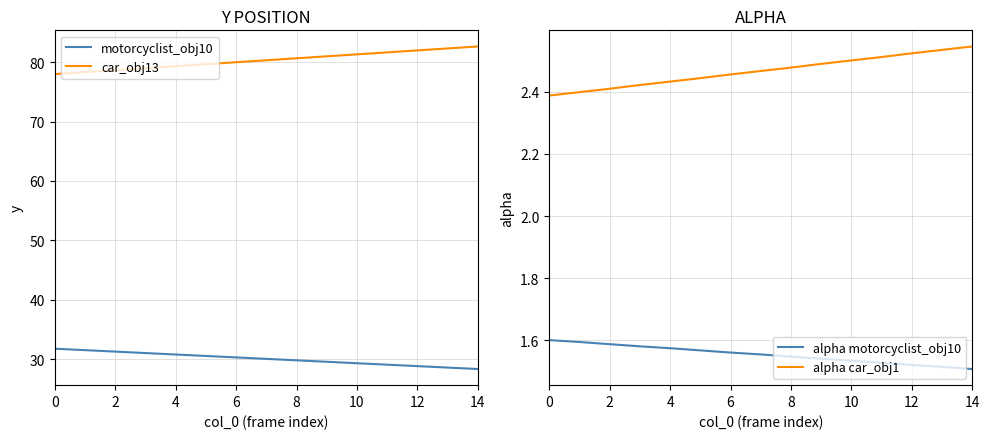

Which series has the largest total across all categories?

car_obj13